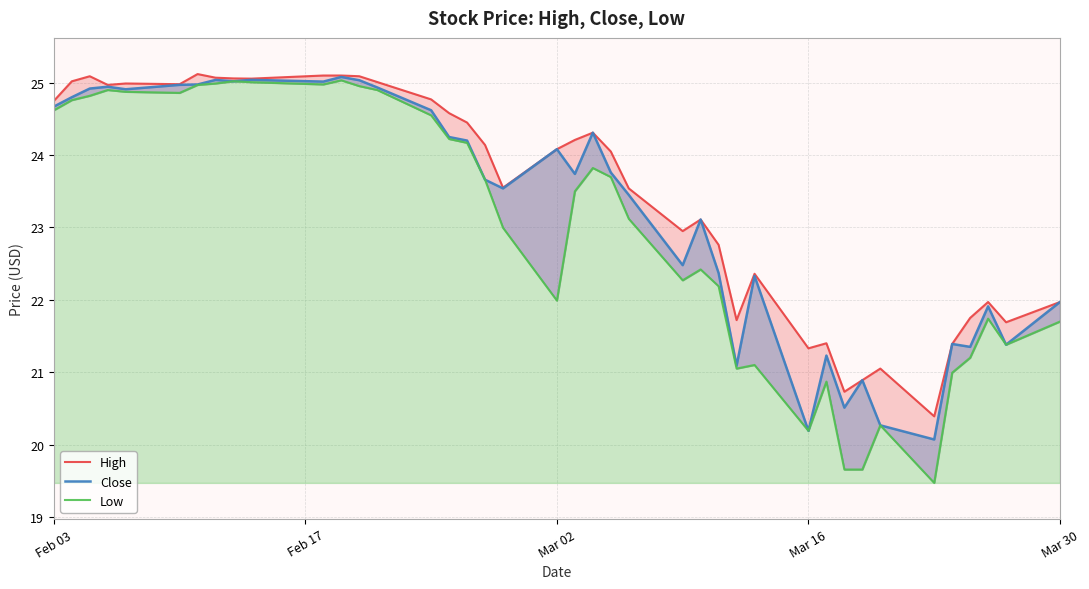

True or false: Close and Low intersect in this chart.

False